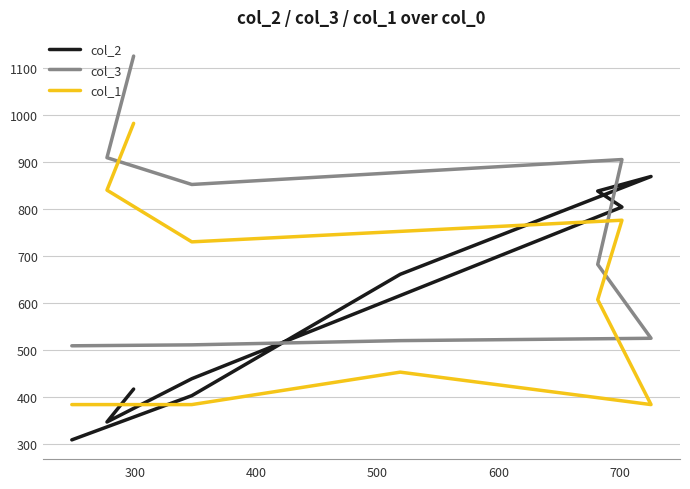

What is the smallest value displayed?

309